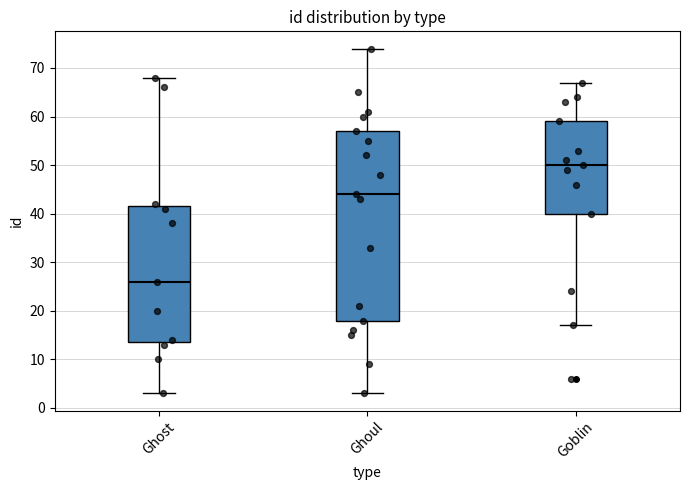

Reading left to right, transcribe this box plot: for each box, give where its median line is, the range the box spans, and where its two whiskers end, as read against the y-axis. The values are not printed on the chart, so give them approximately, as read against the axis.

Ghost: median 26, box 14 to 42, whiskers 3 to 68
Ghoul: median 44, box 18 to 57, whiskers 3 to 74
Goblin: median 50, box 40 to 59, whiskers 17 to 67